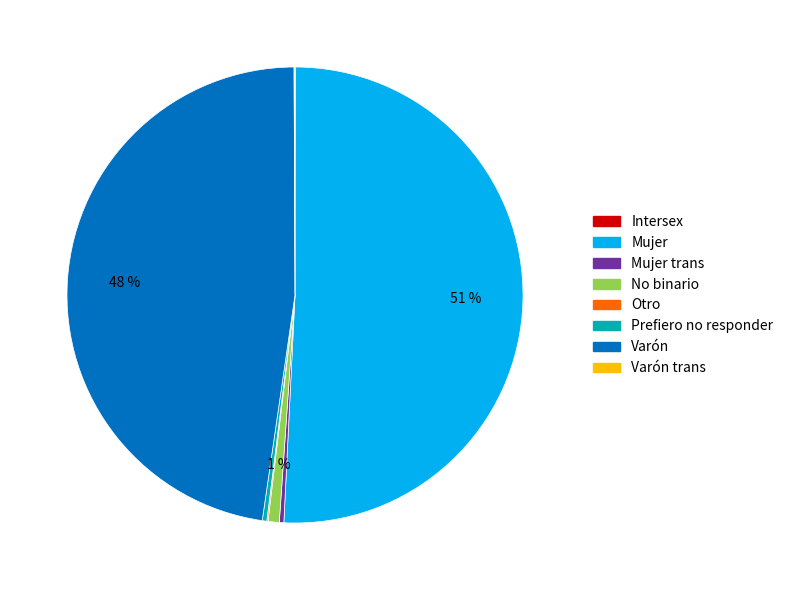

Which category has the biggest portion of the pie?

Mujer